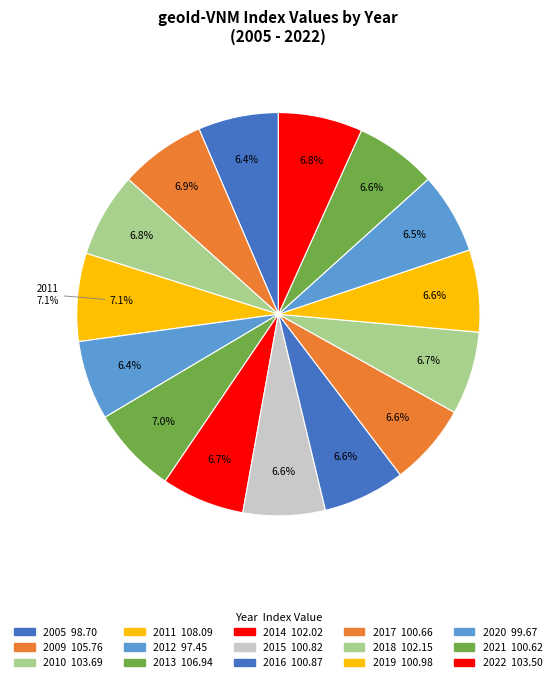

Approximately how many times larger is the value at 2009 compared to 2010?

1.0